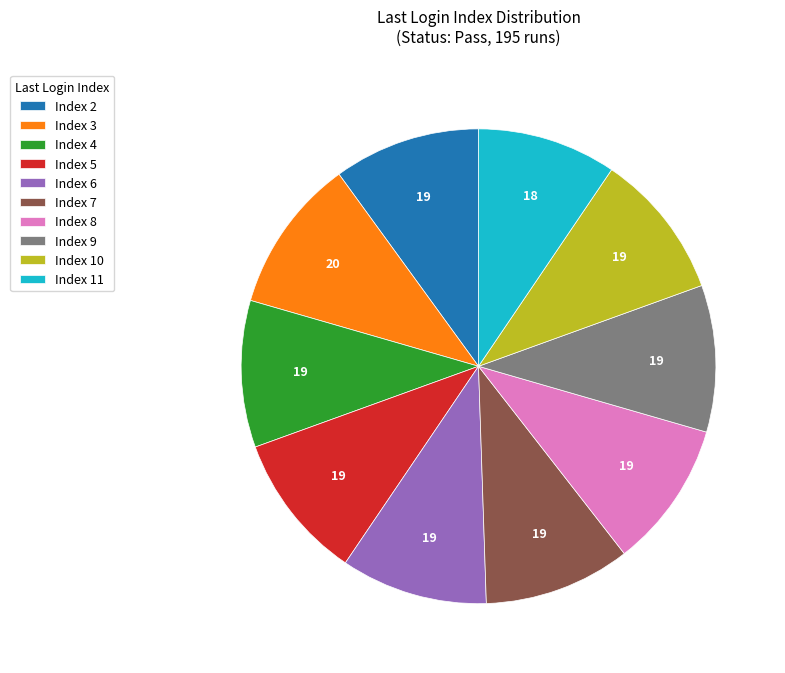

What is the ratio of the value at Index 9 to the value at Index 8?

1.0